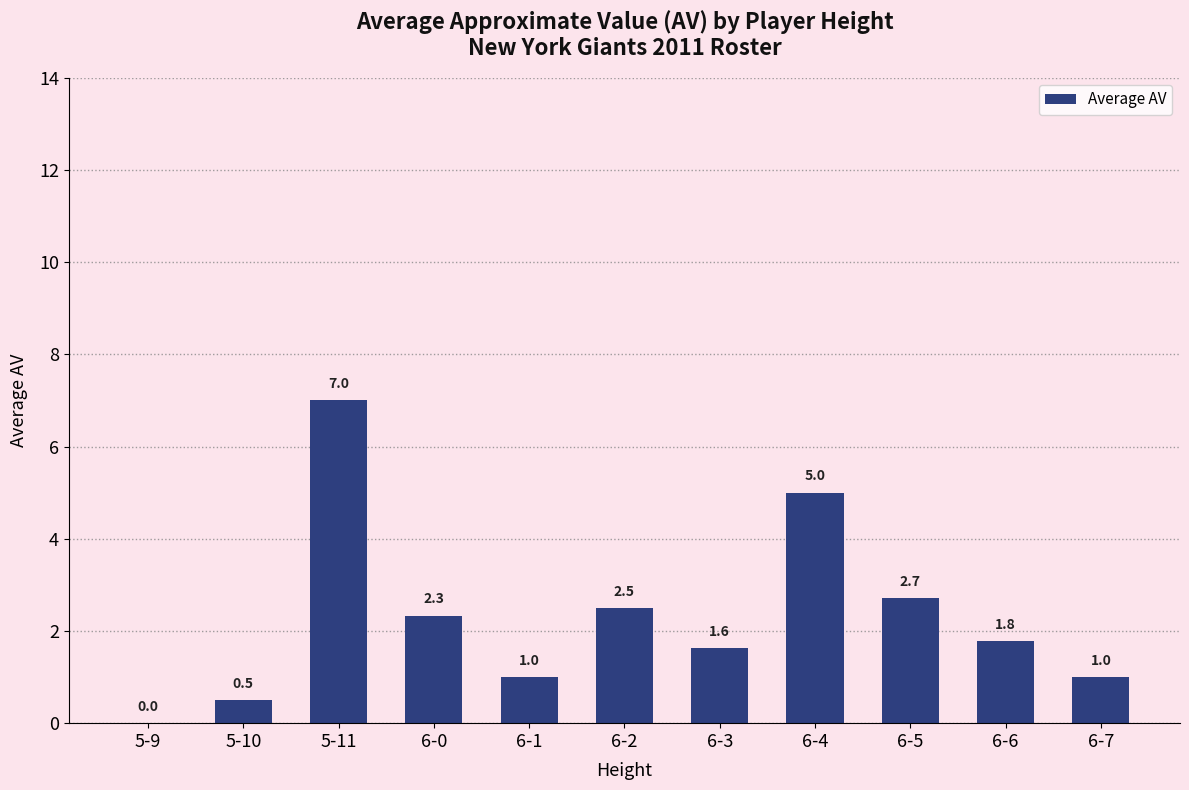

What is the sum of all values?

25.5